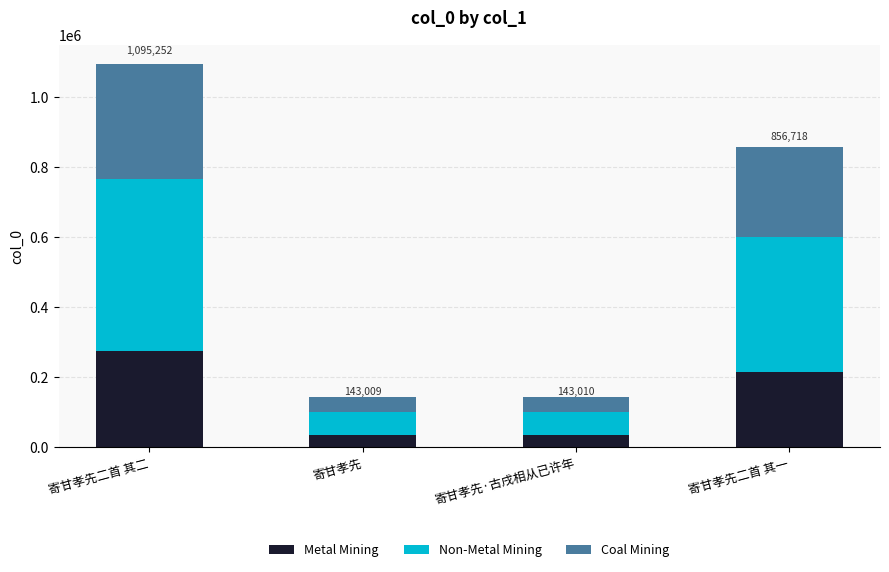

What is the maximum value for Metal Mining?

273813.0